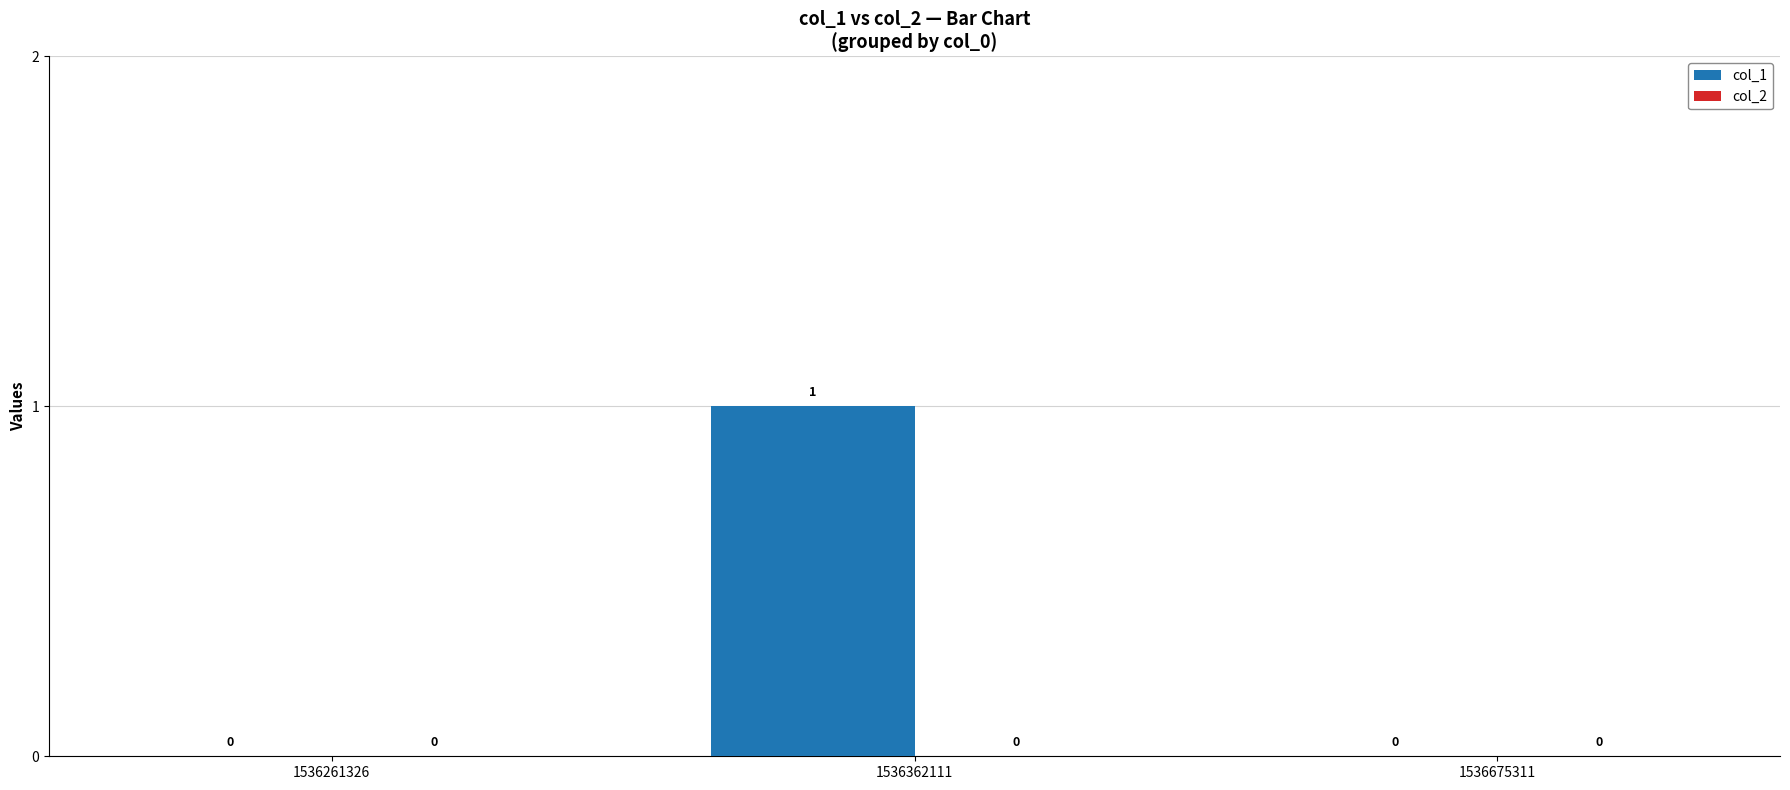

The value at 1536261326 is 0. True or false?

True